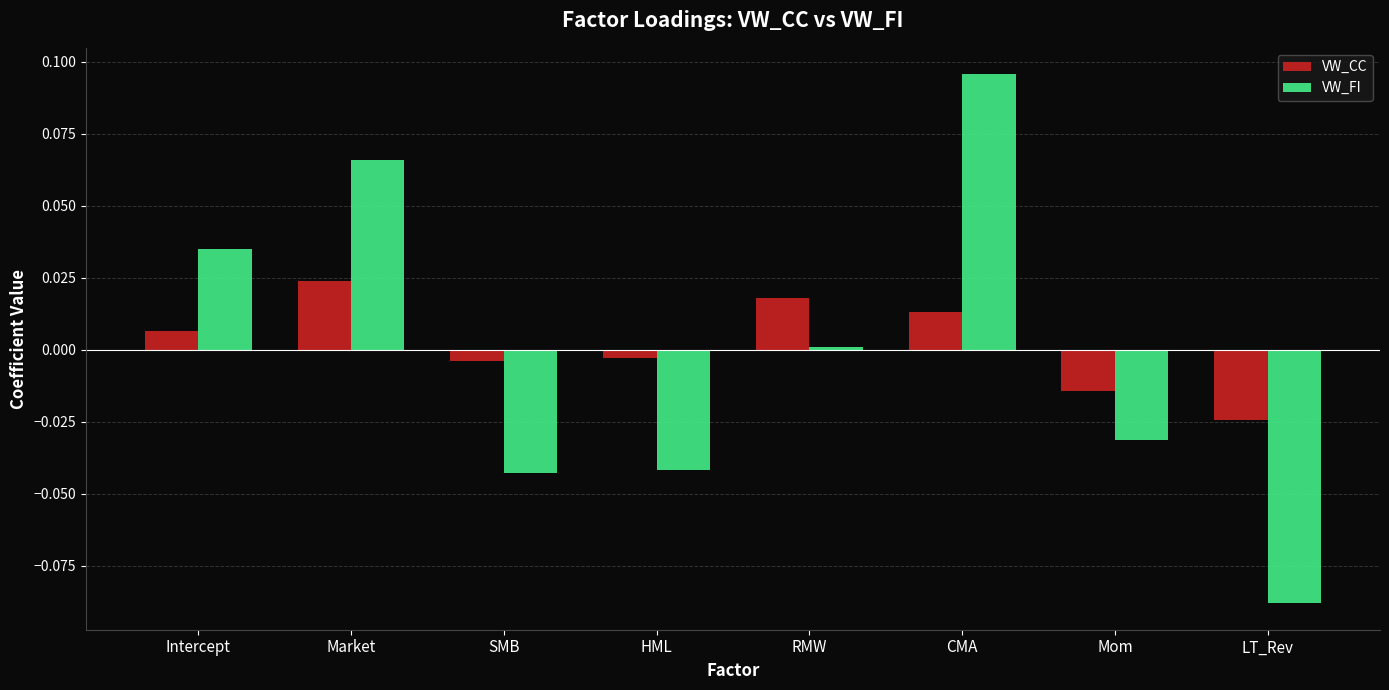

What position from the right is Intercept?

8